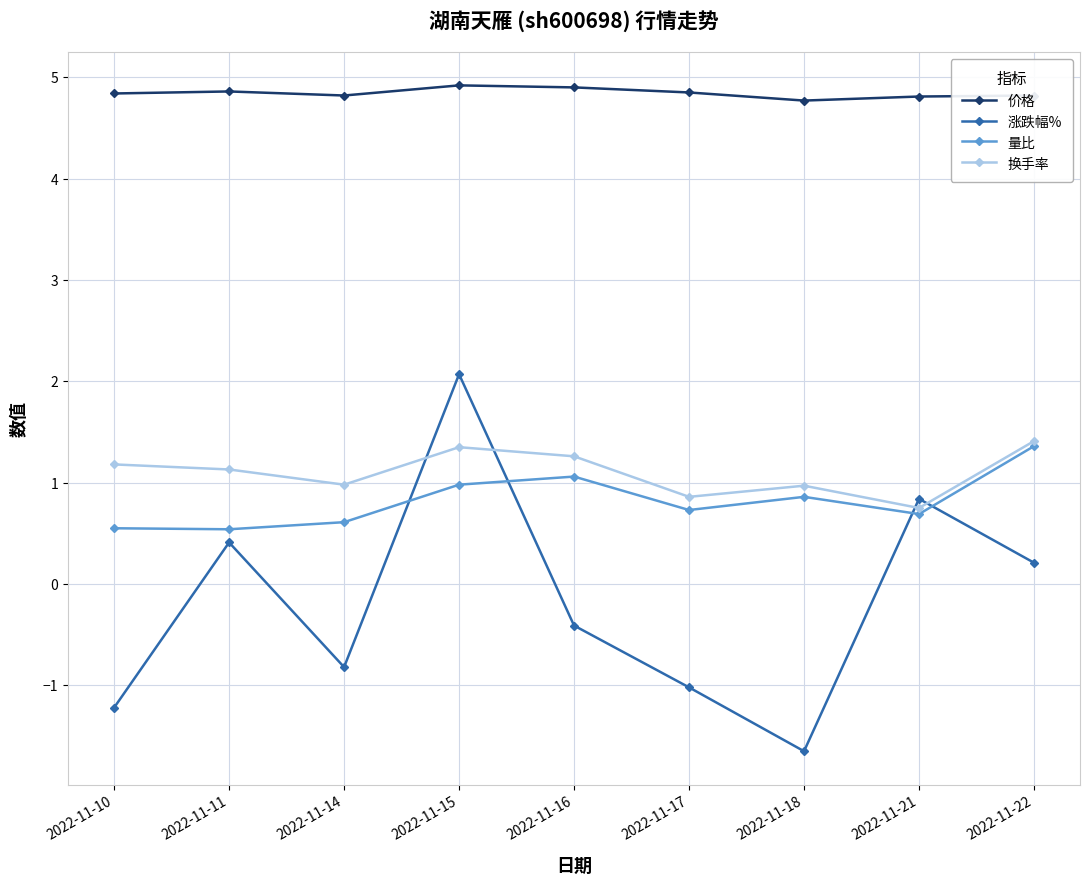

True or false: 价格 has more than 0 interior local peaks.

True